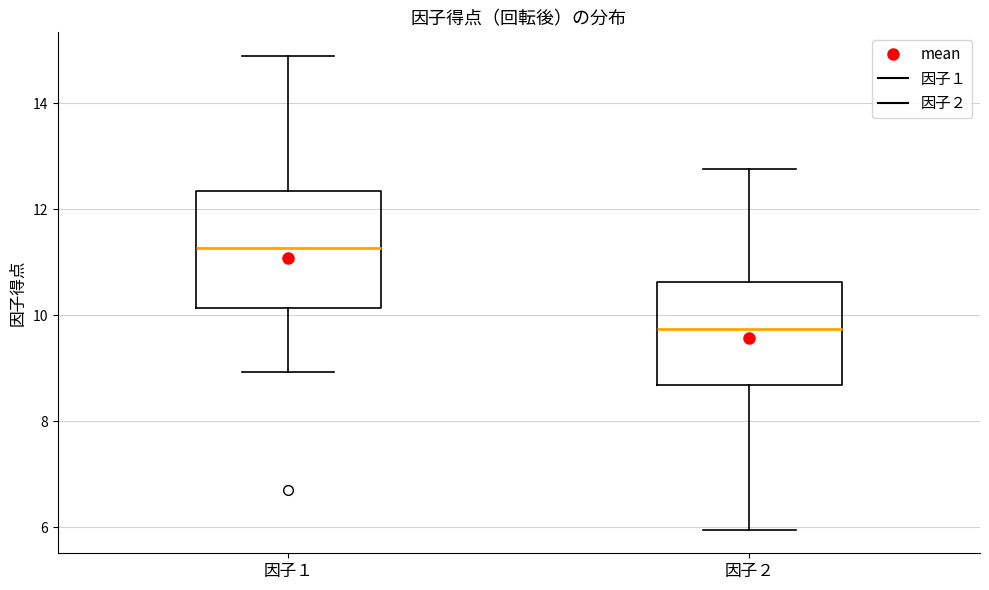

Where does the median line of the box for 因子２ sit on the y-axis? The values are not printed on the chart, so give them approximately, as read against the axis.

9.8